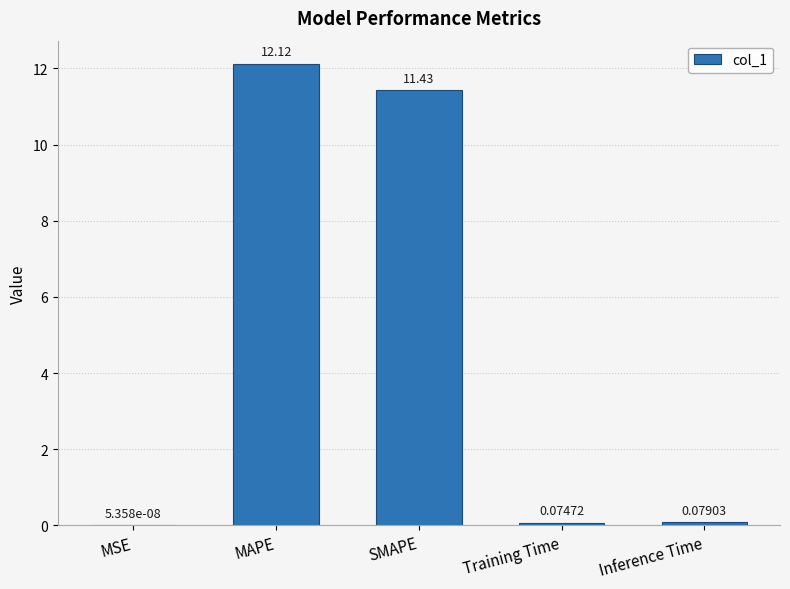

Which has a higher value, MAPE or MSE?

MAPE